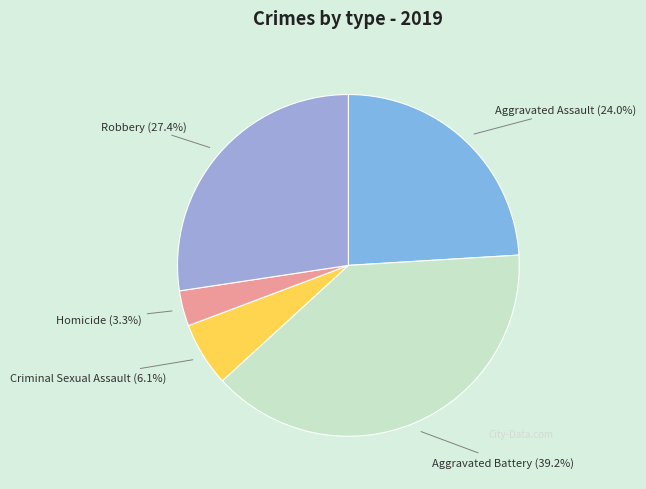

Count the number of slices in the pie.

5